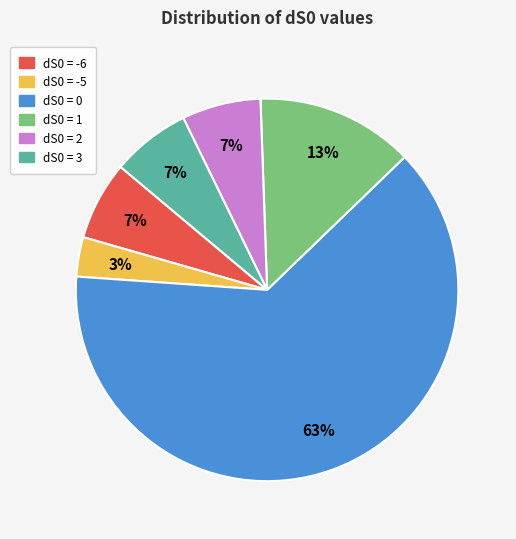

How many segments does this pie chart have?

6